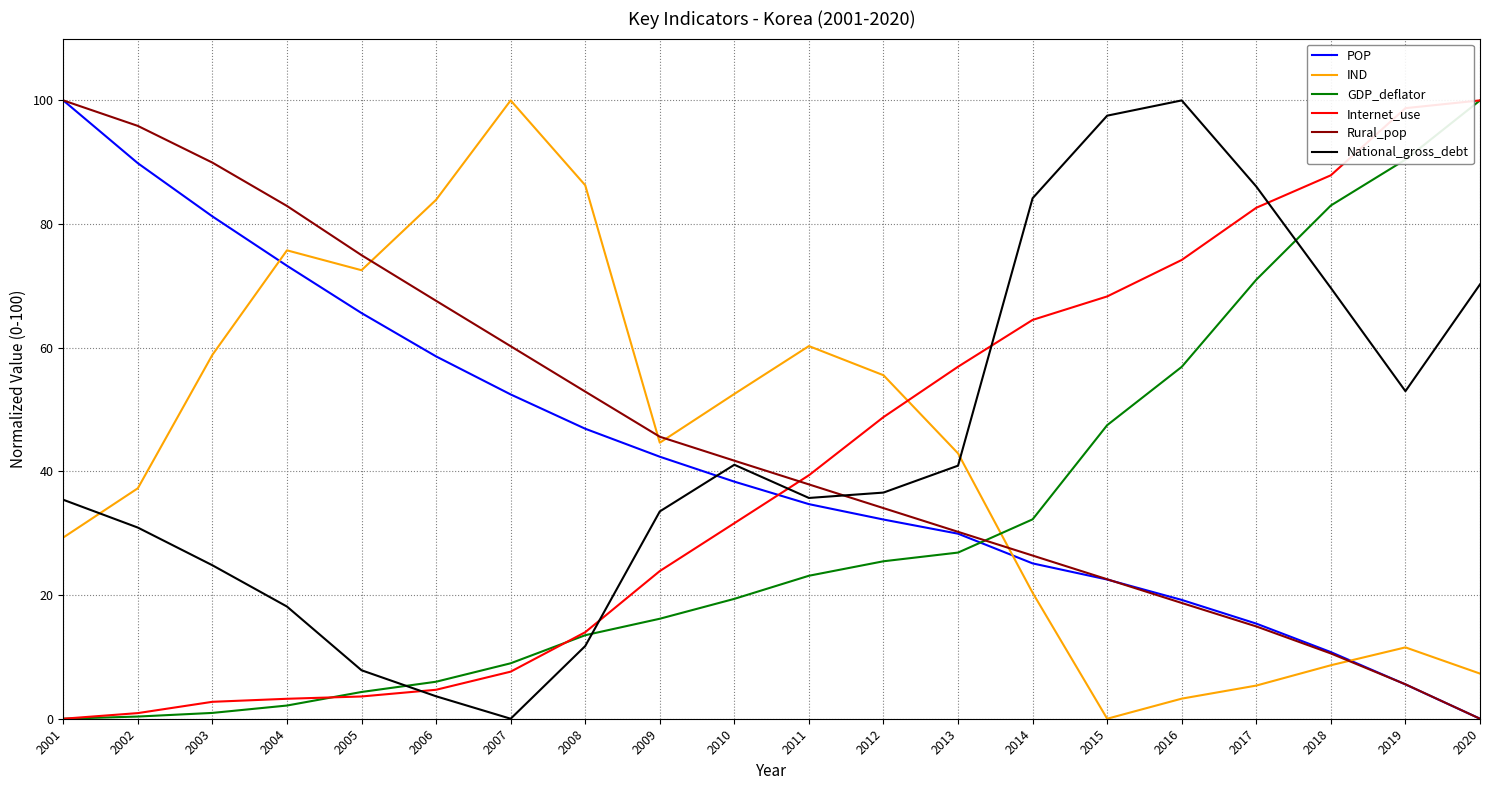

What is the greatest value displayed?

100.0